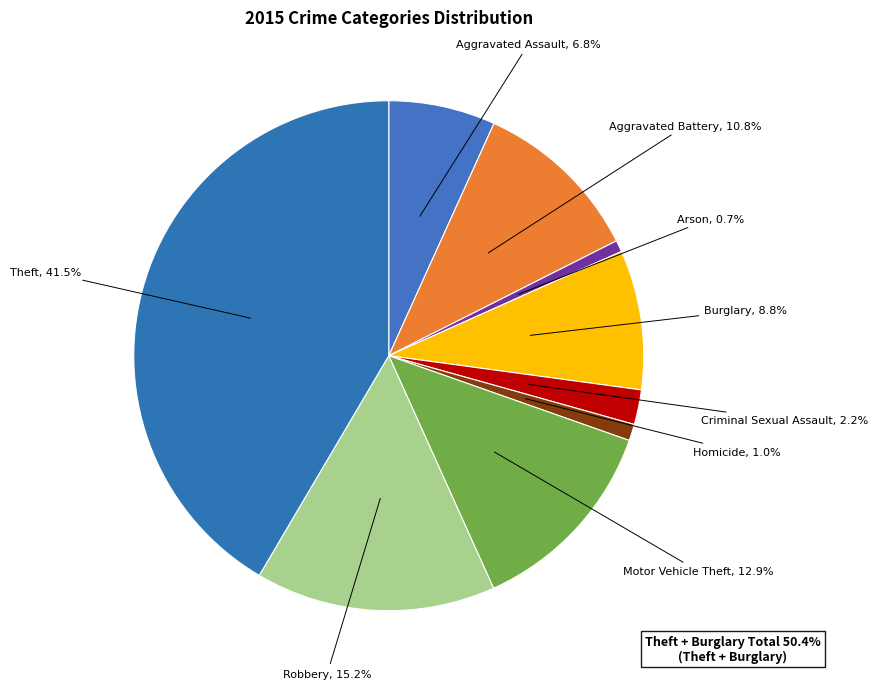

What is the smallest slice in the pie chart?

Arson